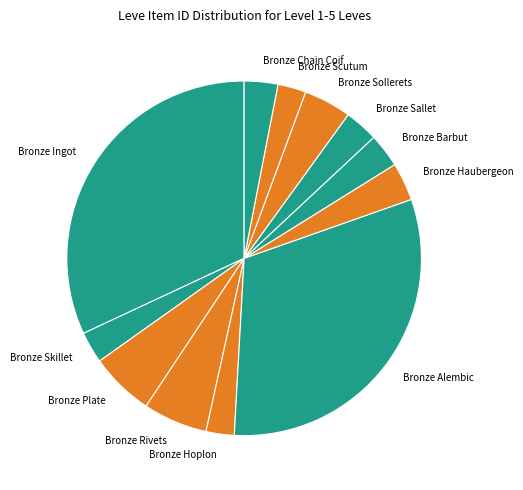

Which category has the biggest portion of the pie?

Bronze Ingot